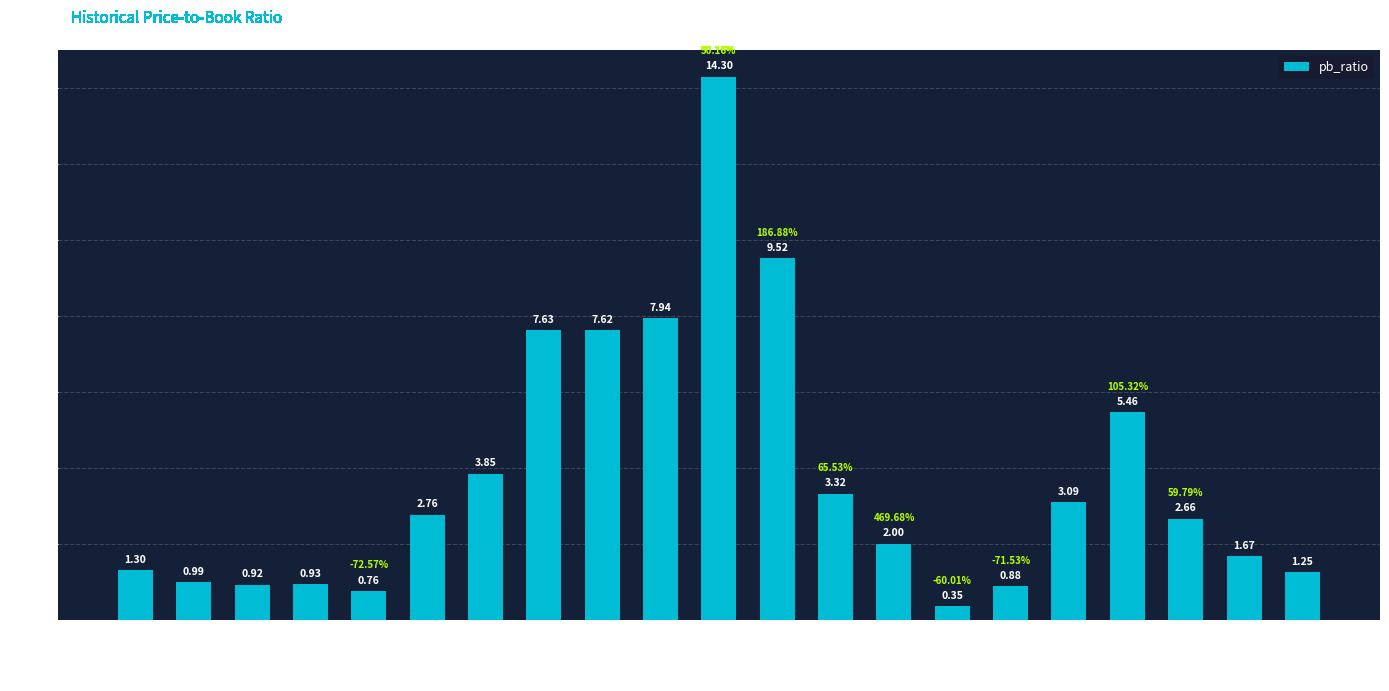

Which label corresponds to the smallest value in the chart?

2008